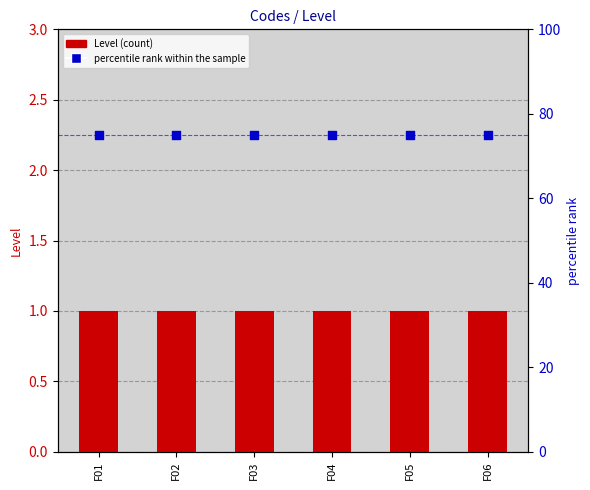

At which category is the sum across all series the highest?

F01